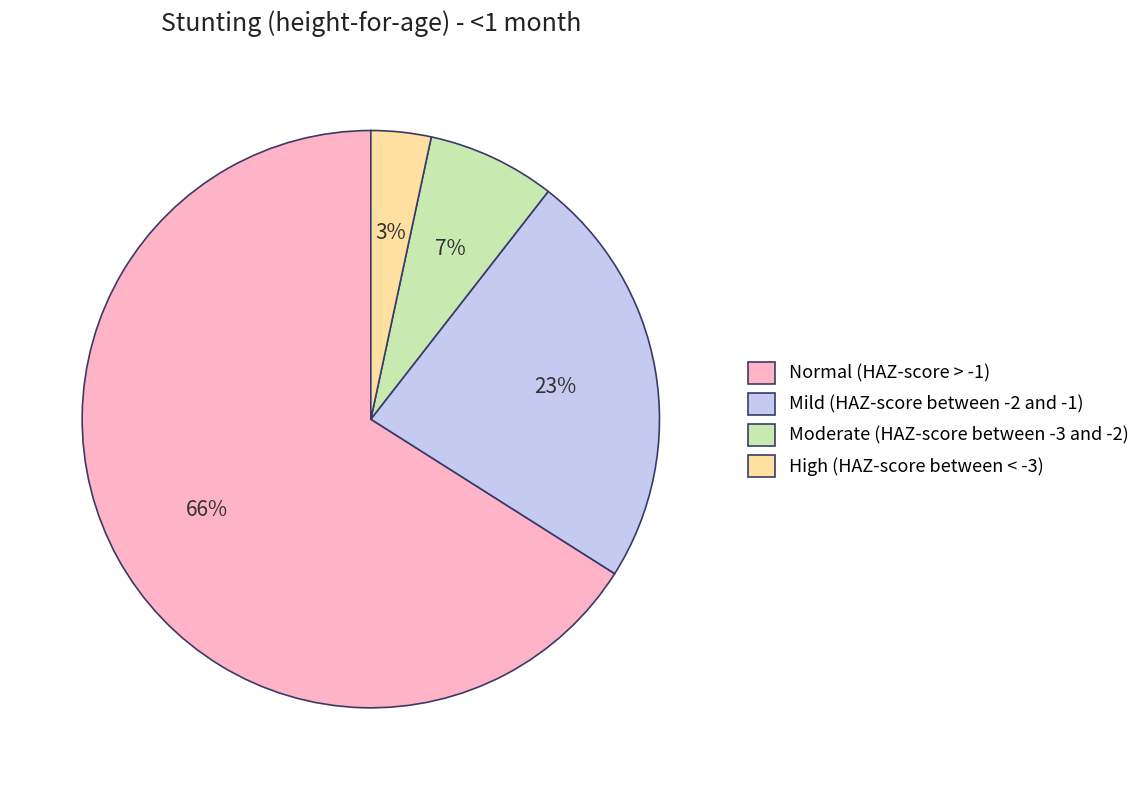

To the nearest percent, what percentage of the pie is High (HAZ-score between < -3)?

3%